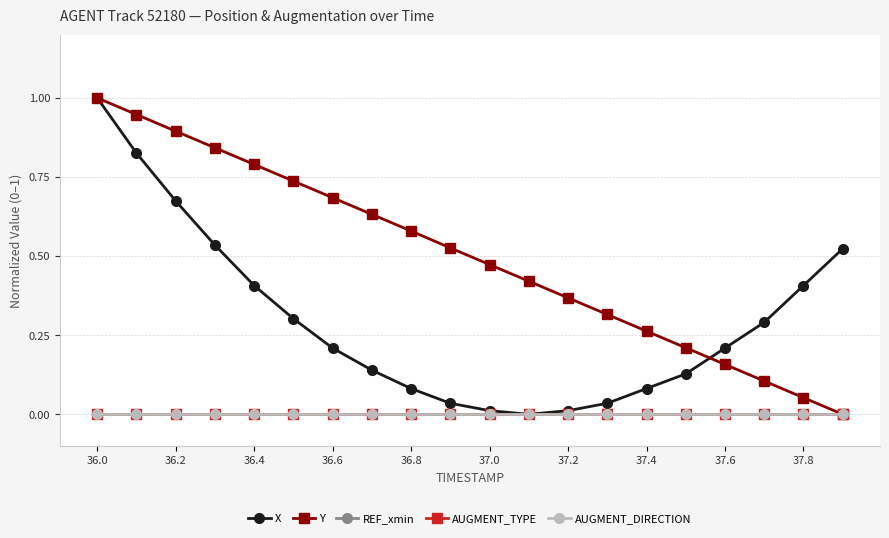

What is the maximum value shown in the chart?

1.0